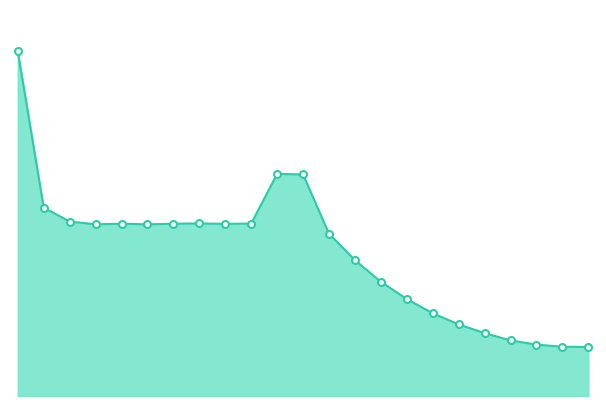

Is this an area chart (filled region under the line)?

Yes